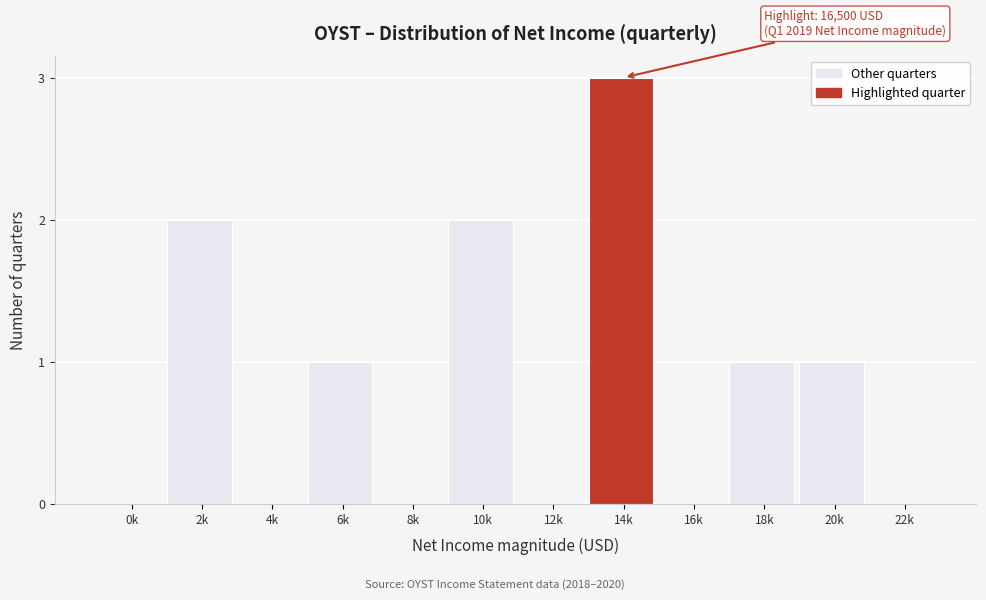

Reading left to right, list all the values displayed in this chart.

0k=0	2k=2	4k=0	6k=1	8k=0	10k=2	12k=0	14k=3	16k=0	18k=1	20k=1	22k=0